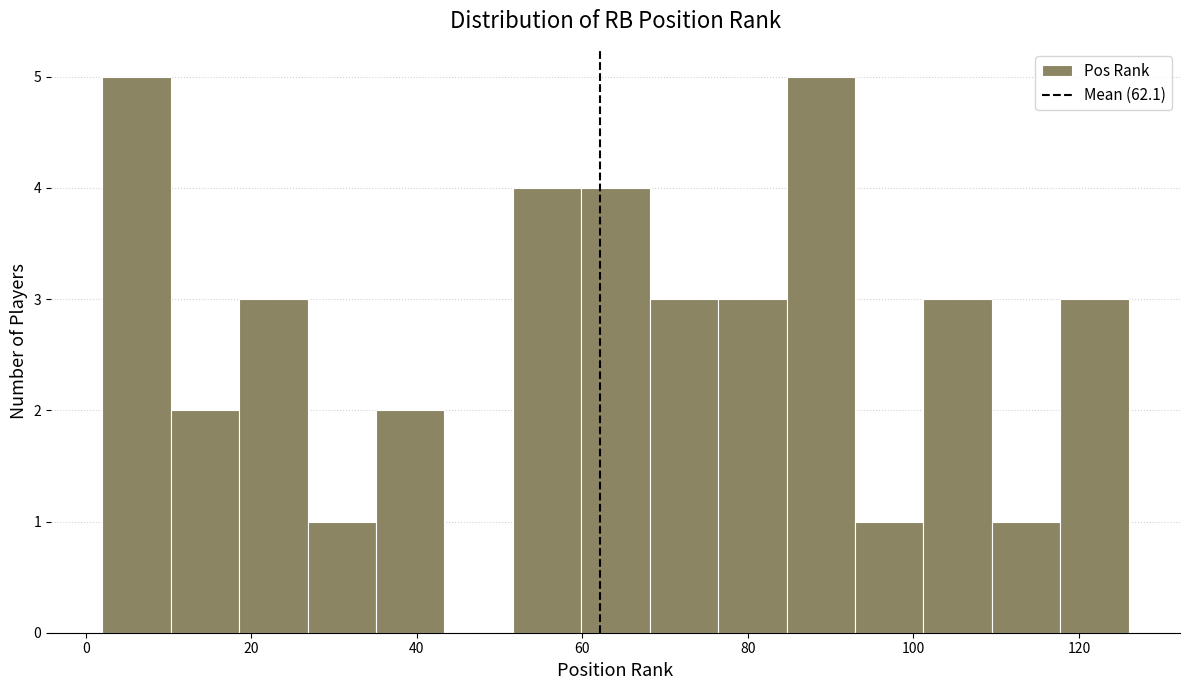

Reading left to right, list every bar in this chart as the range it spans on the x-axis followed by its height. Neither the bar edges nor the heights are printed on the chart, so give them approximately, as read against the axes.

2 to 10: 5
10 to 18: 2
18 to 26: 3
26 to 36: 1
36 to 44: 2
44 to 52: 0
52 to 60: 4
60 to 68: 4
68 to 76: 3
76 to 84: 3
84 to 92: 5
92 to 102: 1
102 to 110: 3
110 to 118: 1
118 to 126: 3